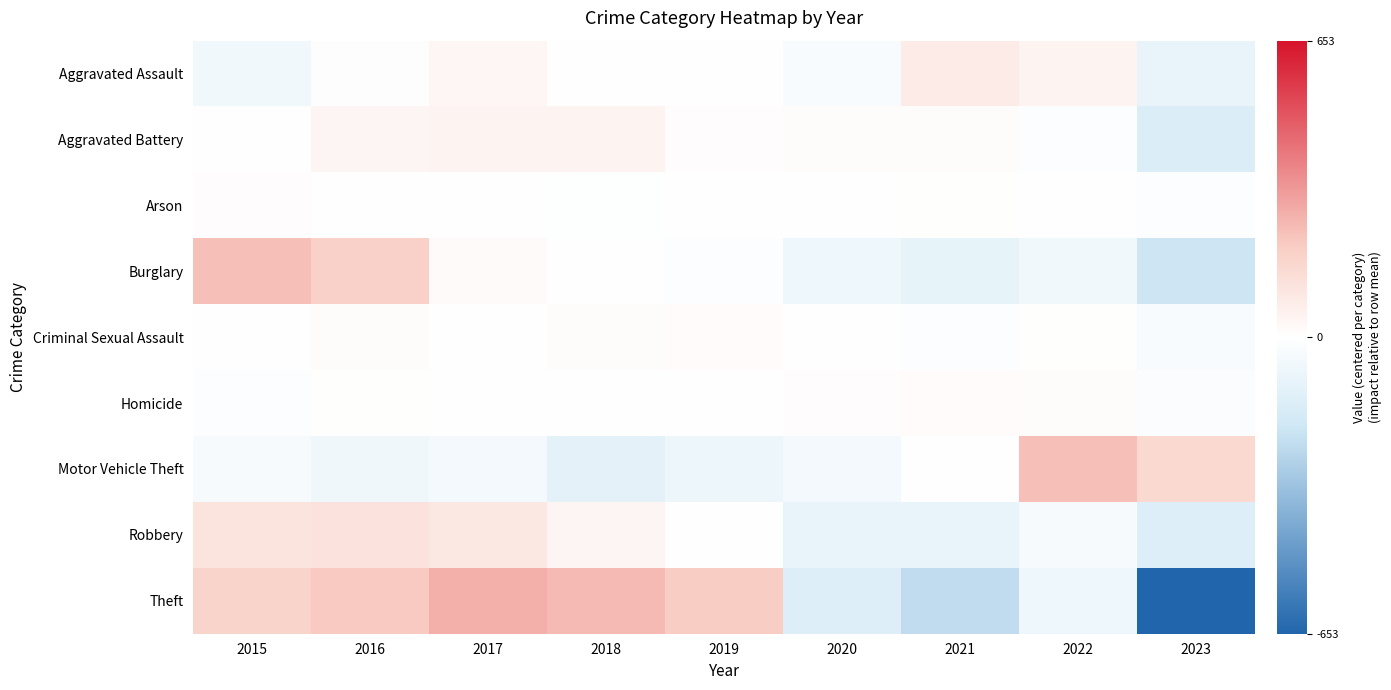

Reading left to right, transcribe all the data shown in this chart.

Aggravated Assault: 2015=-53.6	2016=7.4	2017=33.4	2018=2.4	2019=2.4	2020=-25.6	2021=77.4	2022=46.4	2023=-90.6
Aggravated Battery: 2015=1.6	2016=39.6	2017=44.6	2018=43.6	2019=8.6	2020=10.6	2021=11.6	2022=-10.4	2023=-149.4
Arson: 2015=8.3	2016=0.3	2017=-1.7	2018=-5.7	2019=2.3	2020=-1.7	2021=4.3	2022=2.3	2023=-8.7
Burglary: 2015=232.4	2016=185.4	2017=19.4	2018=-0.6	2019=-11.6	2020=-67.6	2021=-99.6	2022=-58.6	2023=-199.6
Criminal Sexual Assault: 2015=2.2	2016=10.2	2017=0.2	2018=10.2	2019=14.2	2020=-1.8	2021=-7.8	2022=3.2	2023=-30.8
Homicide: 2015=-12.2	2016=2.8	2017=1.8	2018=-2.2	2019=-4.2	2020=8.8	2021=12.8	2022=10.8	2023=-18.2
Motor Vehicle Theft: 2015=-36.0	2016=-63.0	2017=-50.0	2018=-110.0	2019=-73.0	2020=-48.0	2021=-3.0	2022=232.0	2023=151.0
Robbery: 2015=107.9	2016=116.9	2017=91.9	2018=37.9	2019=-0.1	2020=-90.1	2021=-89.1	2022=-38.1	2023=-137.1
Theft: 2015=172.4	2016=206.4	2017=268.4	2018=246.4	2019=197.4	2020=-136.6	2021=-234.6	2022=-67.6	2023=-652.6